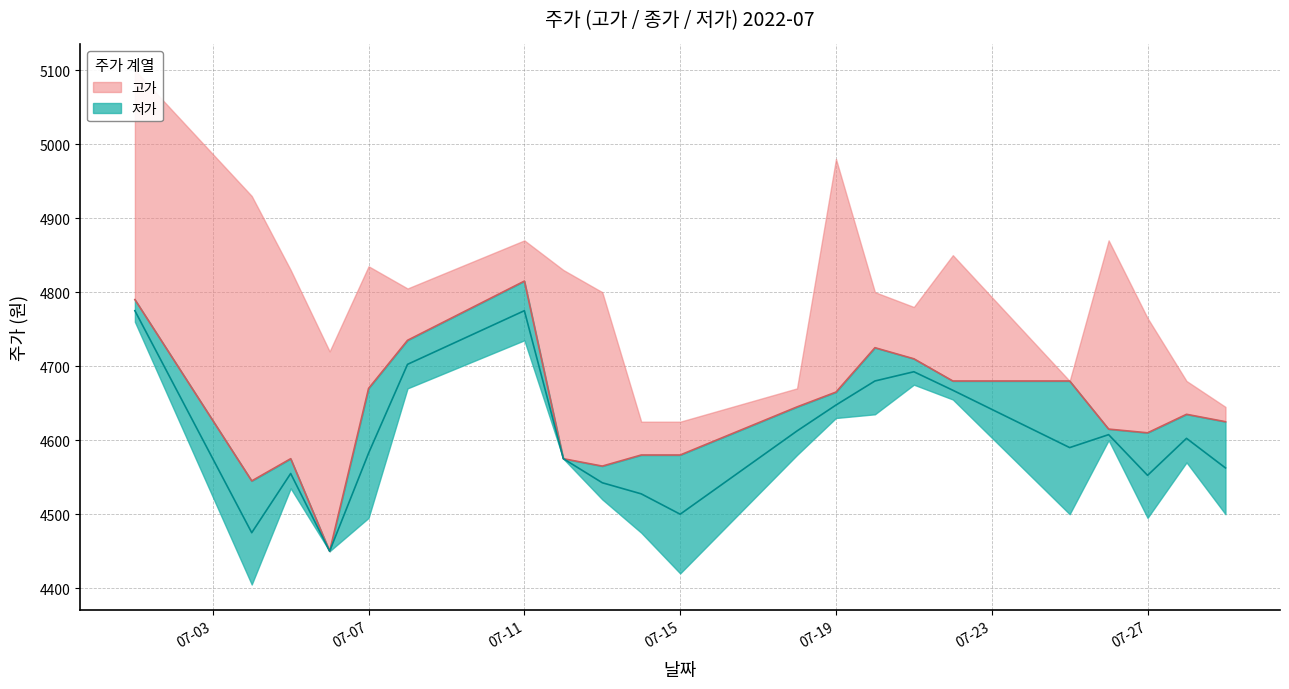

How many interior local valleys does the 저가 series have?

5